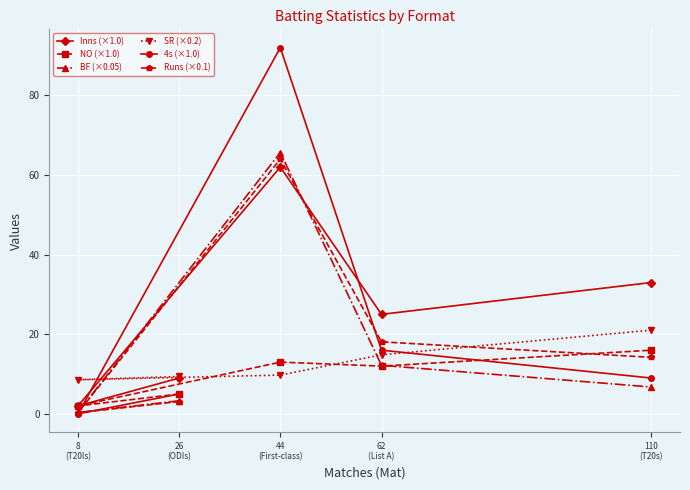

The NO (×1.0) series shows 12.0 at 62
(List A). True or false?

True